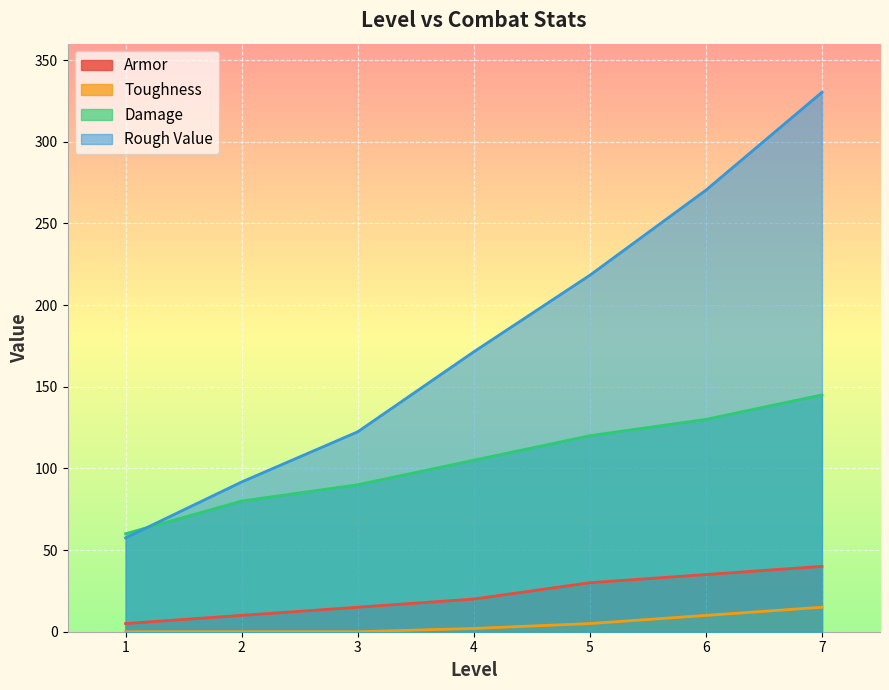

How many Toughness values are between 0 and 10?

6